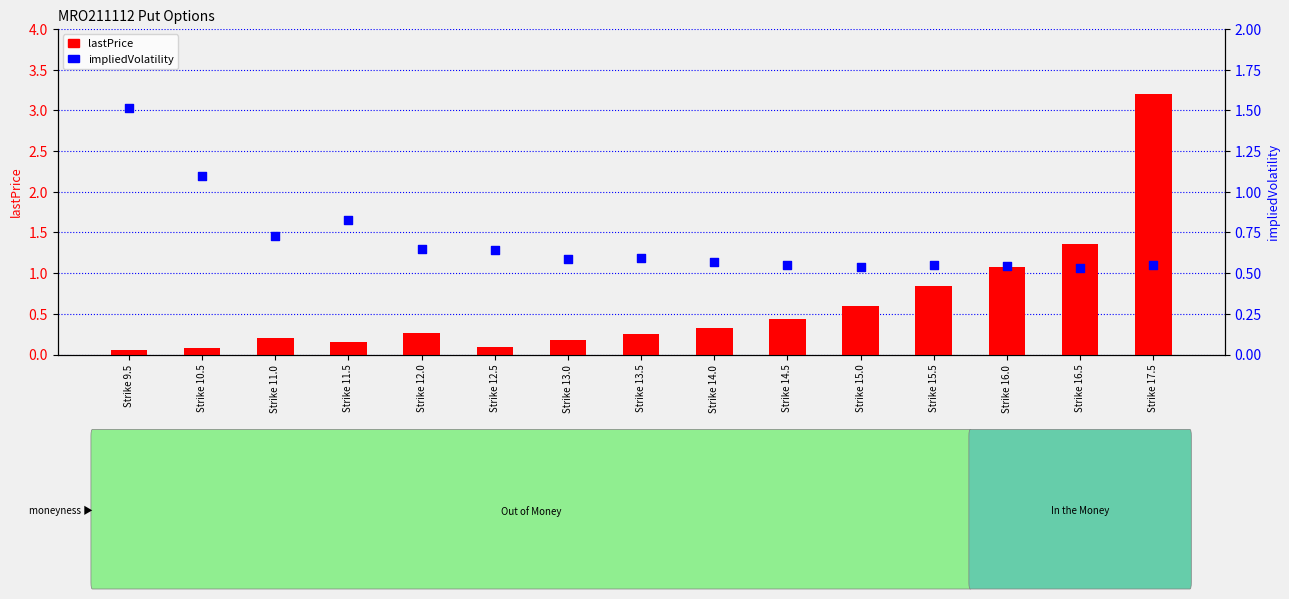

Which series has the largest Y range (max minus min)?

lastPrice